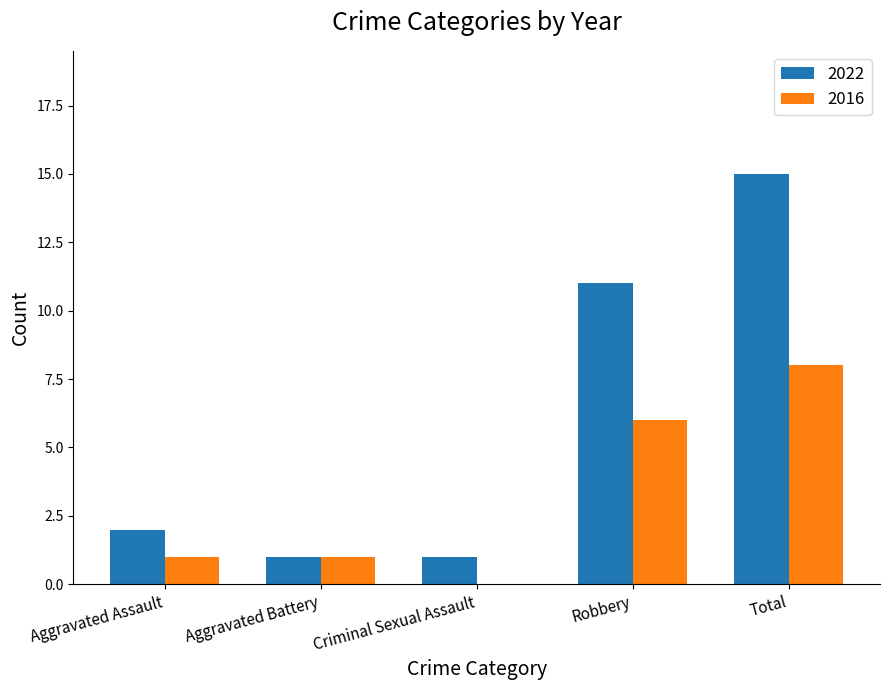

Is the value of 2022 at Criminal Sexual Assault greater than the value of 2016 at Criminal Sexual Assault?

Yes